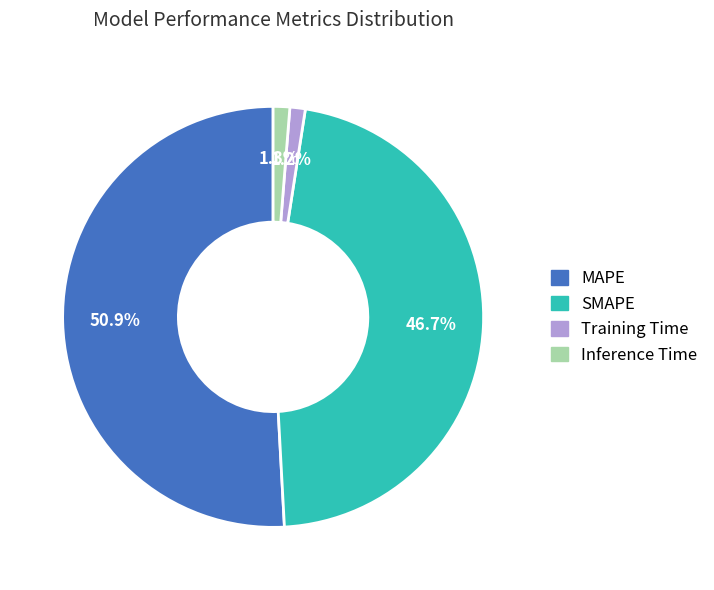

Count the number of slices in the pie.

4